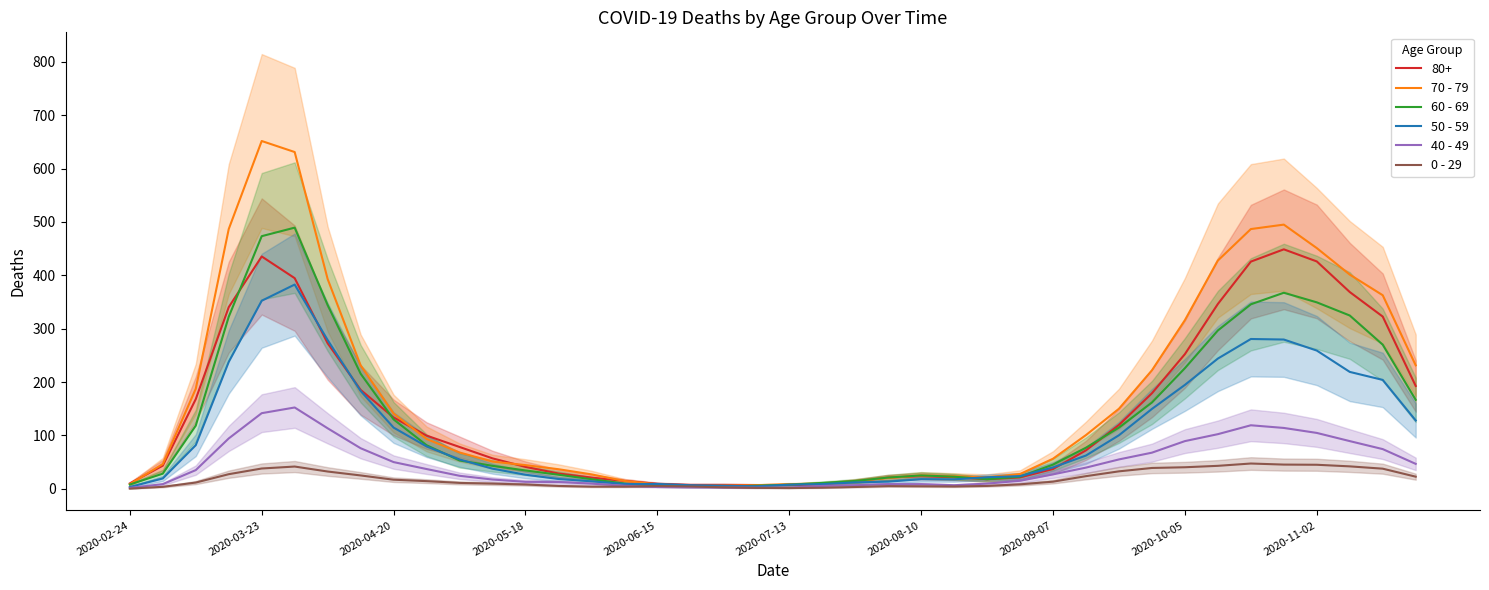

What is the highest value of the 40 - 49 series?

152.3